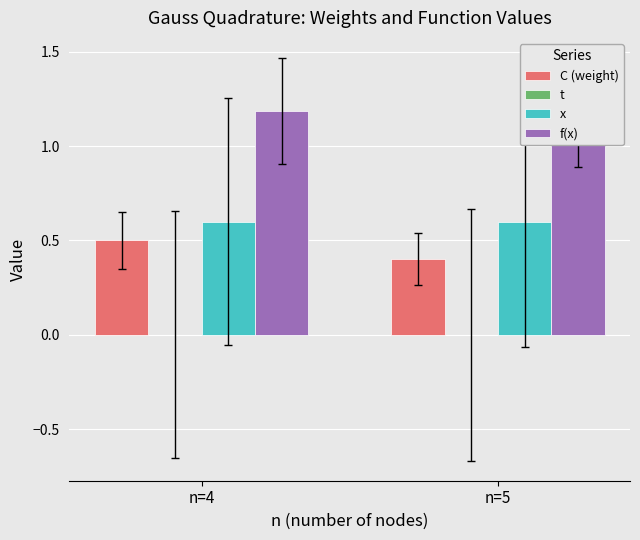

What is the sum of all f(x) values?

2.4